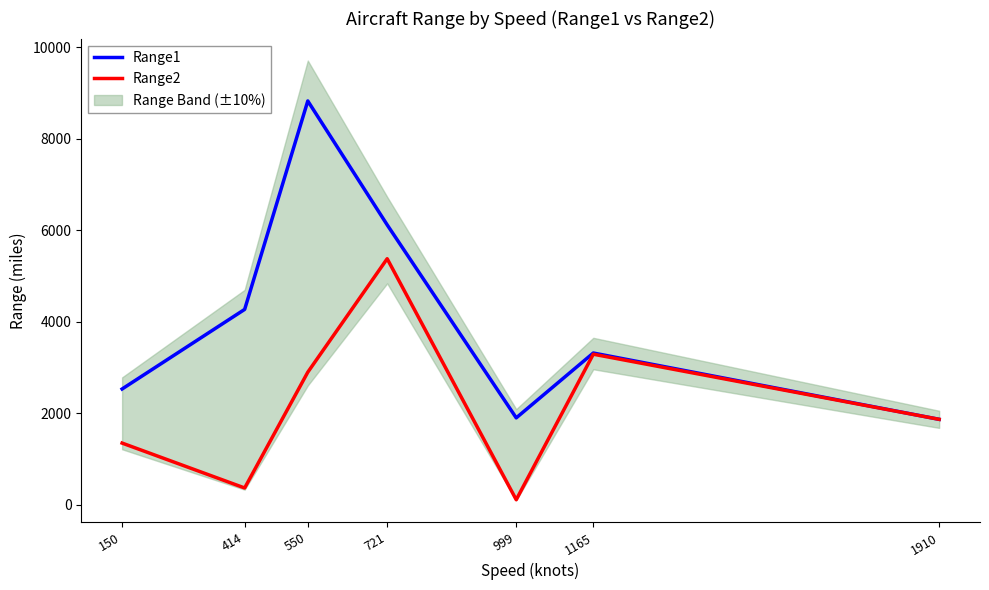

Is the value of Range2 at 1910 greater than the value of Range1 at 150?

No